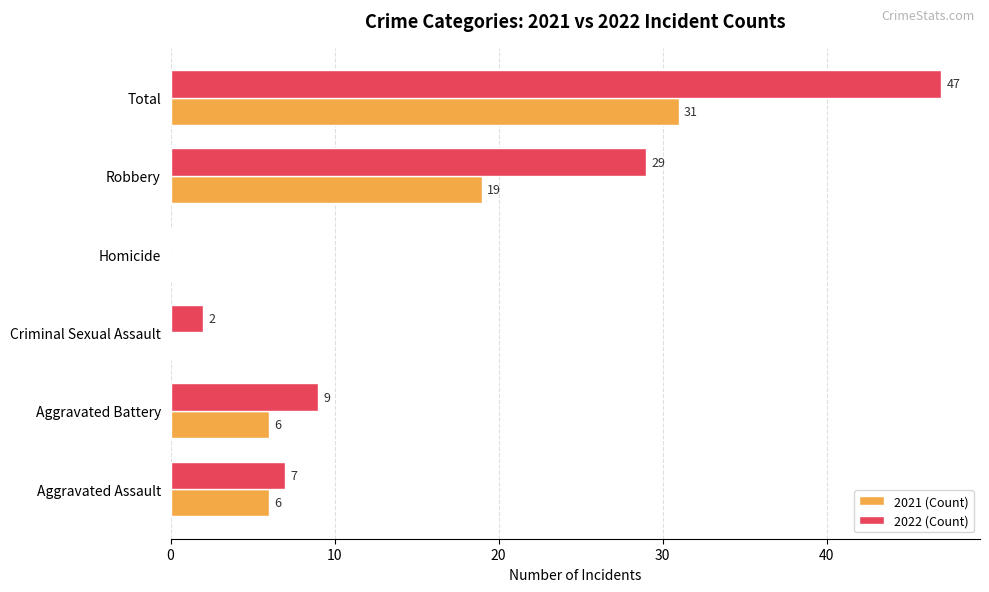

Which series changed the most between Aggravated Assault and Robbery?

2022 (Count)